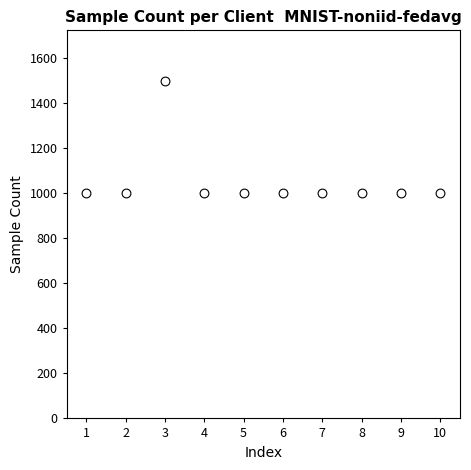

What is the range of Y values (max minus min)?

500